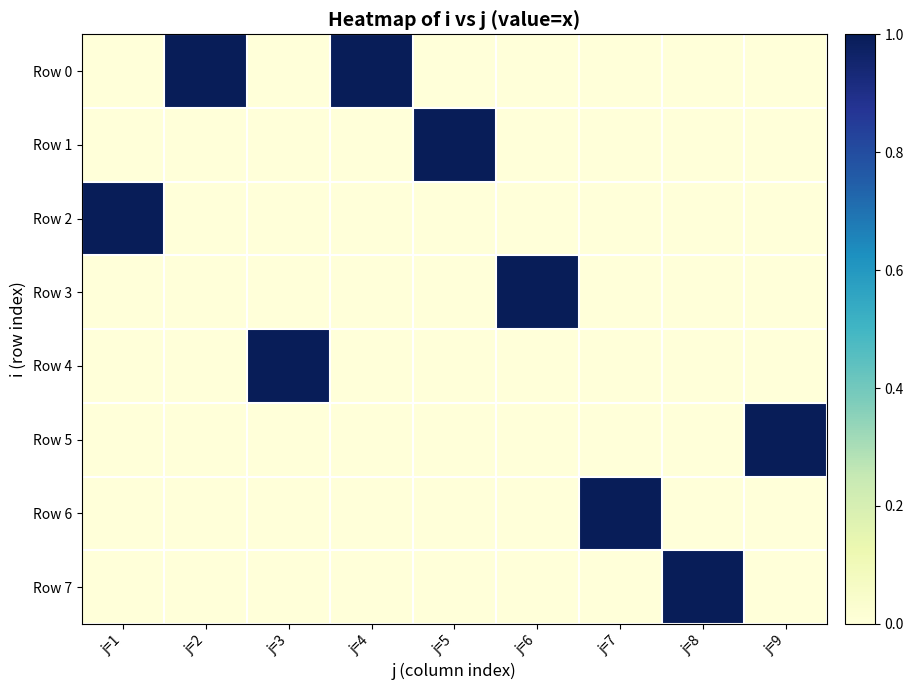

What is the total value across all series at j=6?

1